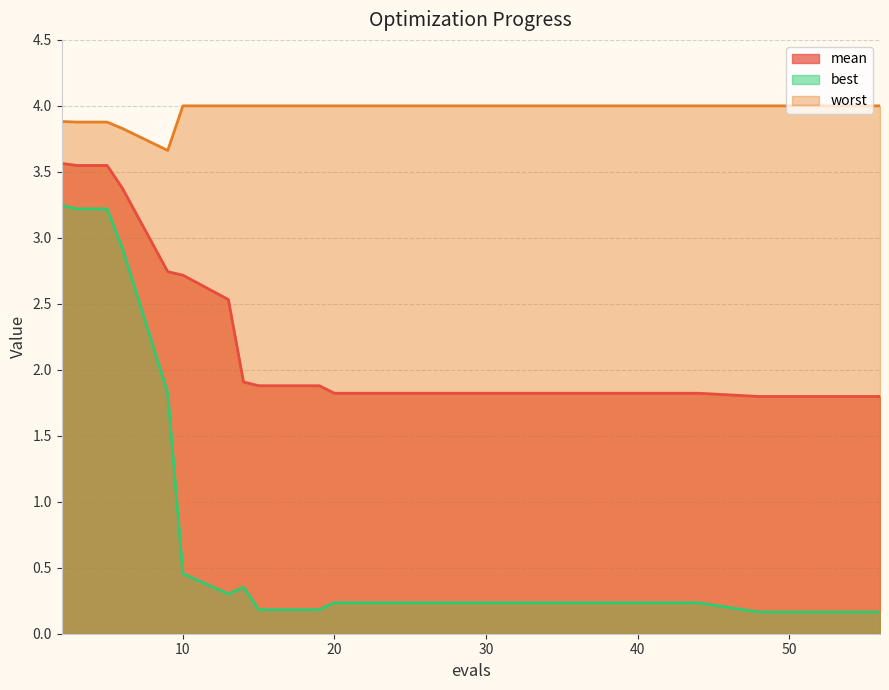

What is the spread (max minus min) of values at 40?

3.8